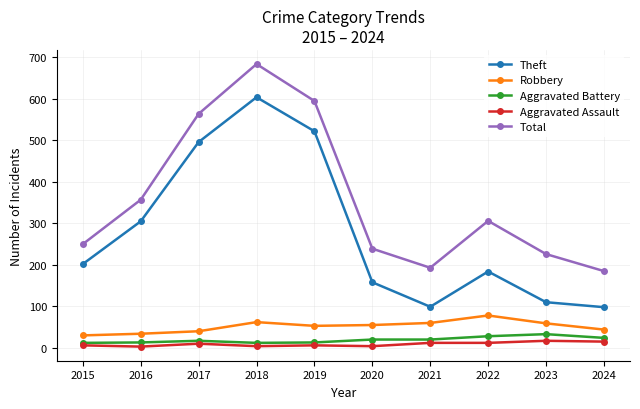

At which category is the sum across all series the highest?

2018